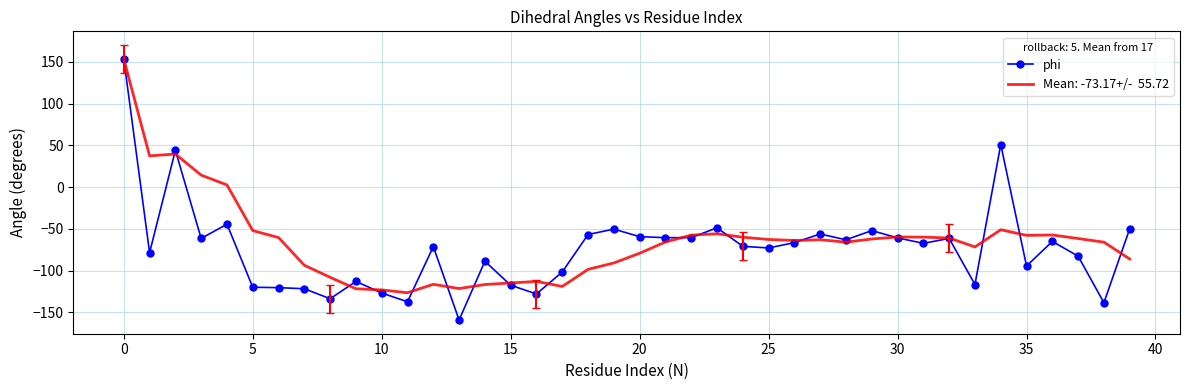

What is the greatest value displayed?

153.4